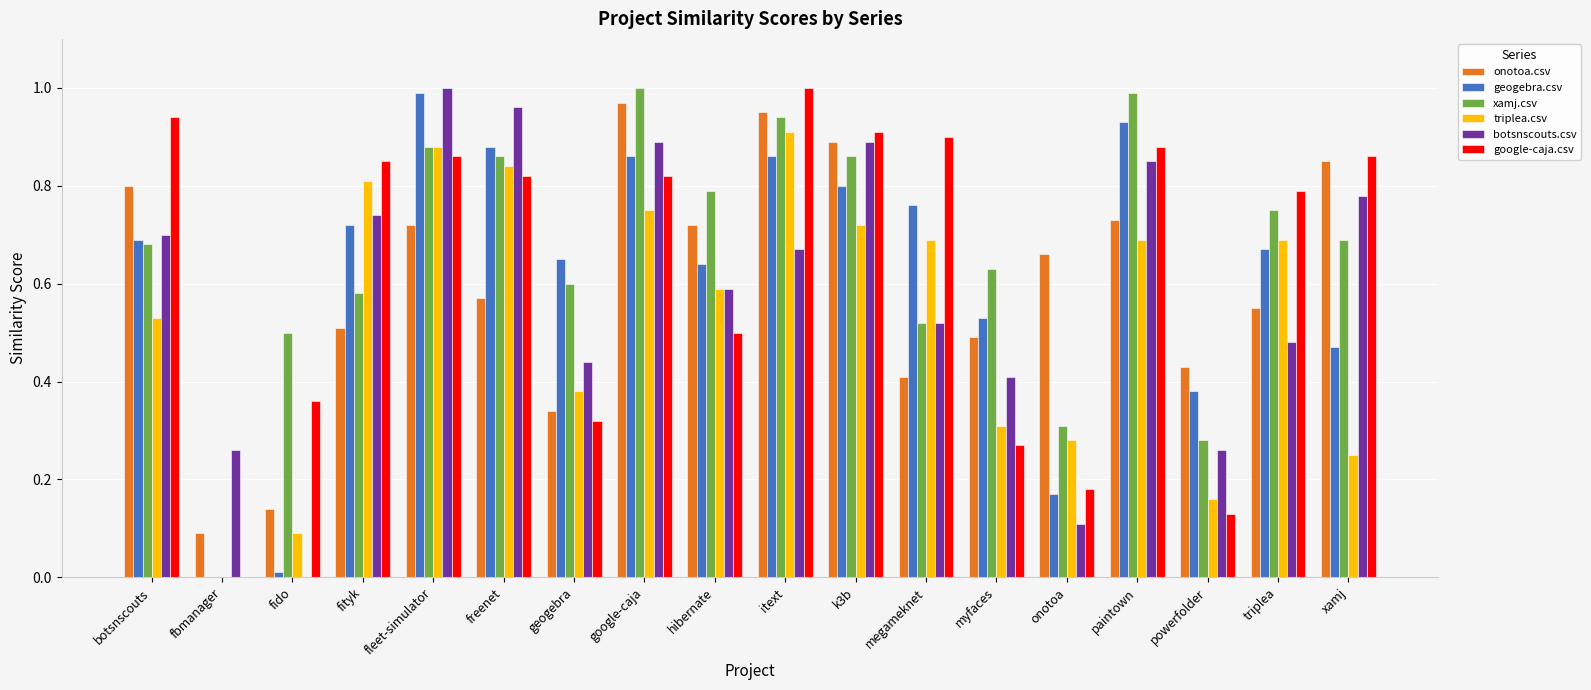

Which series has the largest total across all categories?

xamj.csv